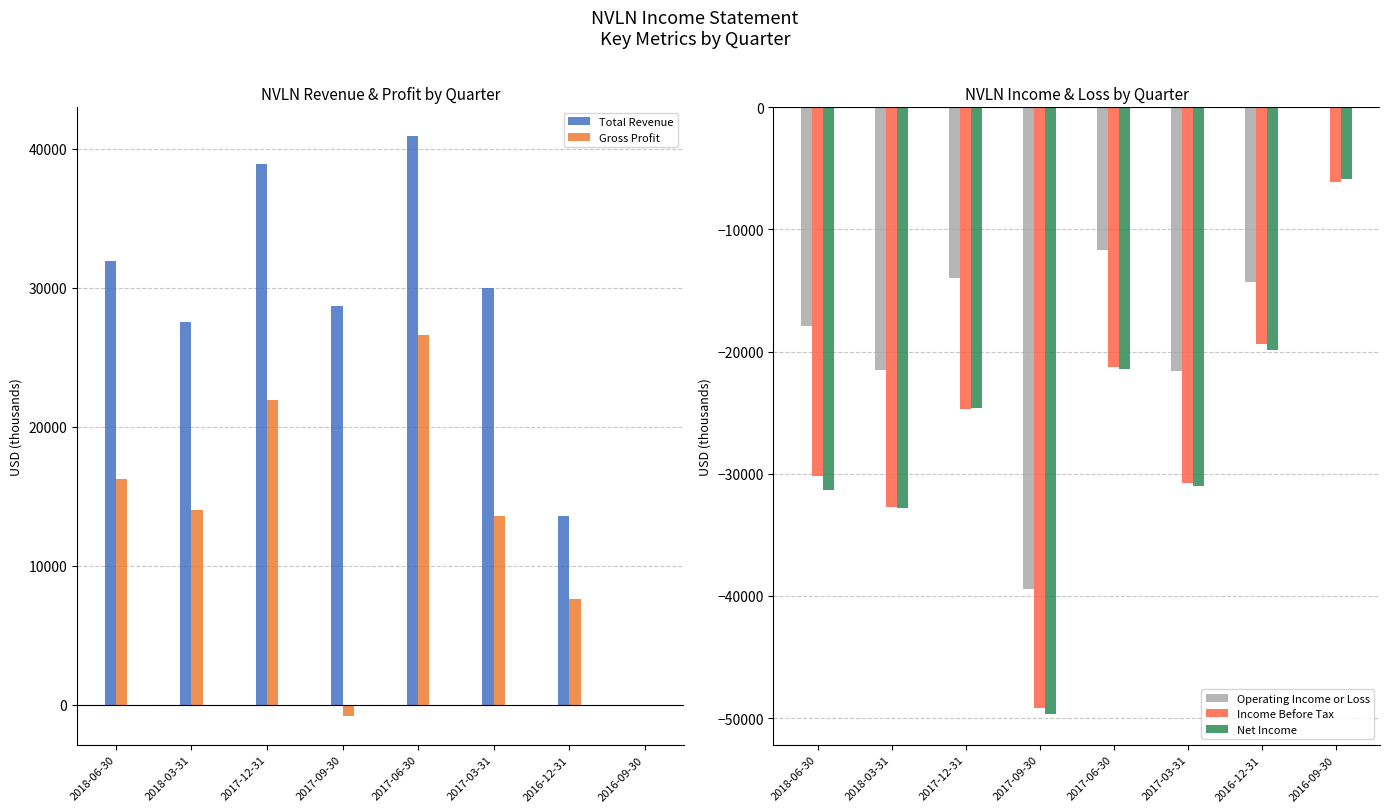

Reading right to left, what are all the values shown in this chart?

Total Revenue: 2016-09-30=0	2016-12-31=13600	2017-03-31=30000	2017-06-30=40900	2017-09-30=28700	2017-12-31=38900	2018-03-31=27500	2018-06-30=31900
Gross Profit: 2016-09-30=0	2016-12-31=7600	2017-03-31=13600	2017-06-30=26600	2017-09-30=-800	2017-12-31=21900	2018-03-31=14000	2018-06-30=16200
Operating Income or Loss: 2016-09-30=0	2016-12-31=-14300	2017-03-31=-21600	2017-06-30=-11700	2017-09-30=-39400	2017-12-31=-14000	2018-03-31=-21500	2018-06-30=-17900
Income Before Tax: 2016-09-30=-6100	2016-12-31=-19400	2017-03-31=-30800	2017-06-30=-21300	2017-09-30=-49200	2017-12-31=-24700	2018-03-31=-32700	2018-06-30=-30200
Net Income: 2016-09-30=-5900	2016-12-31=-19900	2017-03-31=-31000	2017-06-30=-21400	2017-09-30=-49700	2017-12-31=-24600	2018-03-31=-32800	2018-06-30=-31300